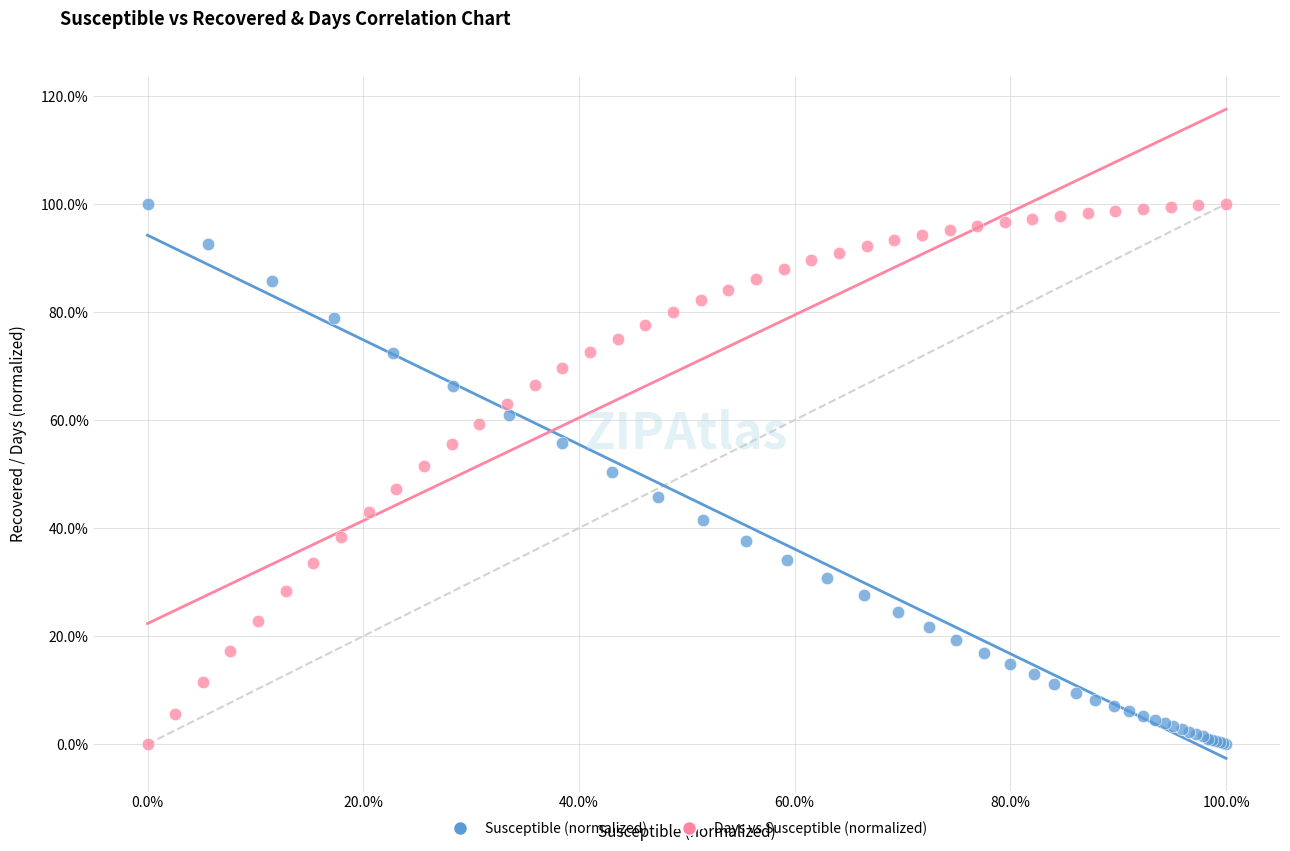

What are all the series names shown in the legend?

Susceptible (normalized), Days vs Susceptible (normalized)